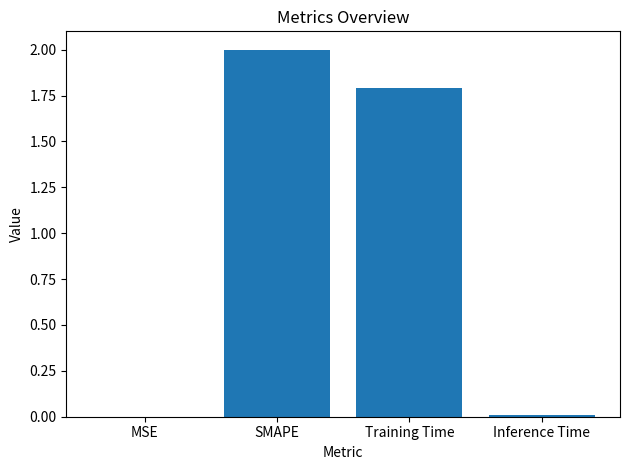

What is the average value?

1.0